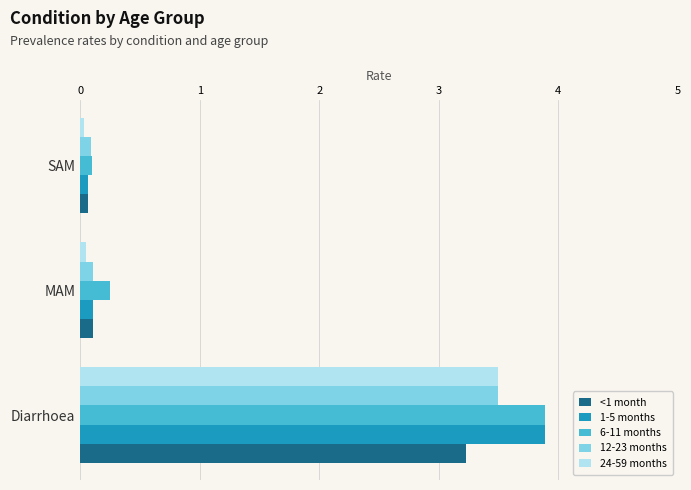

Rank the categories by 6-11 months value from highest to lowest.

Diarrhoea, MAM, SAM